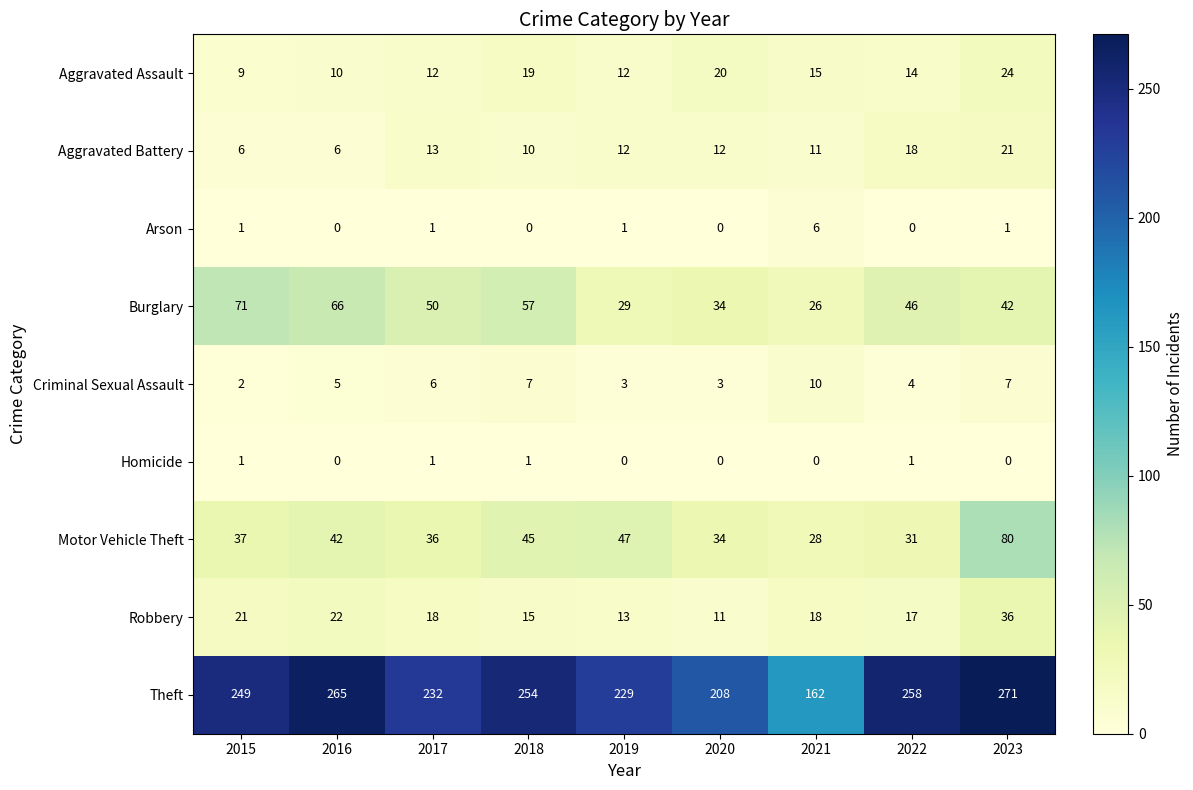

Which label corresponds to the largest value in the chart?

2023